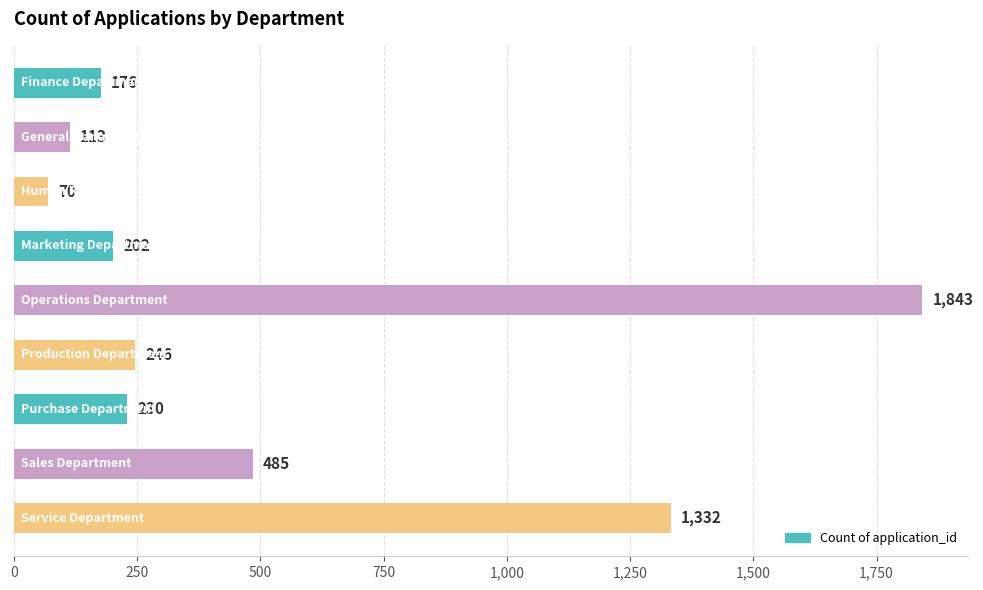

How many values are below 230?

4